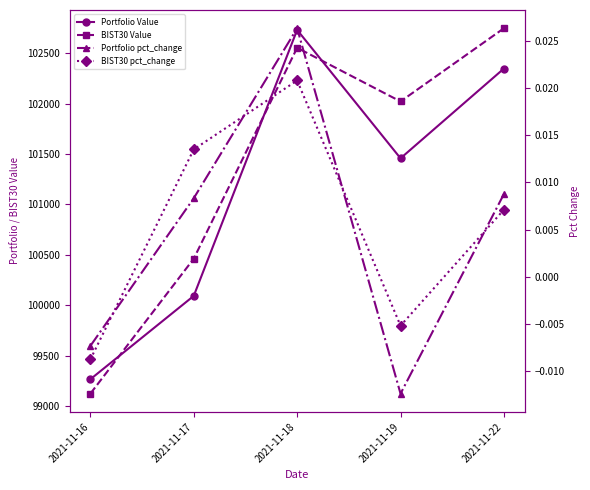

Reading left to right, transcribe all the data shown in this chart.

Portfolio Value: 2021-11-16=99266.4	2021-11-17=100093.3	2021-11-18=102731.3	2021-11-19=101457.8	2021-11-22=102348.1
BIST30 Value: 2021-11-16=99123.6	2021-11-17=100462.4	2021-11-18=102554.0	2021-11-19=102021.7	2021-11-22=102747.6
Portfolio pct_change: 2021-11-16=-0.0	2021-11-17=0.0	2021-11-18=0.0	2021-11-19=-0.0	2021-11-22=0.0
BIST30 pct_change: 2021-11-16=-0.0	2021-11-17=0.0	2021-11-18=0.0	2021-11-19=-0.0	2021-11-22=0.0